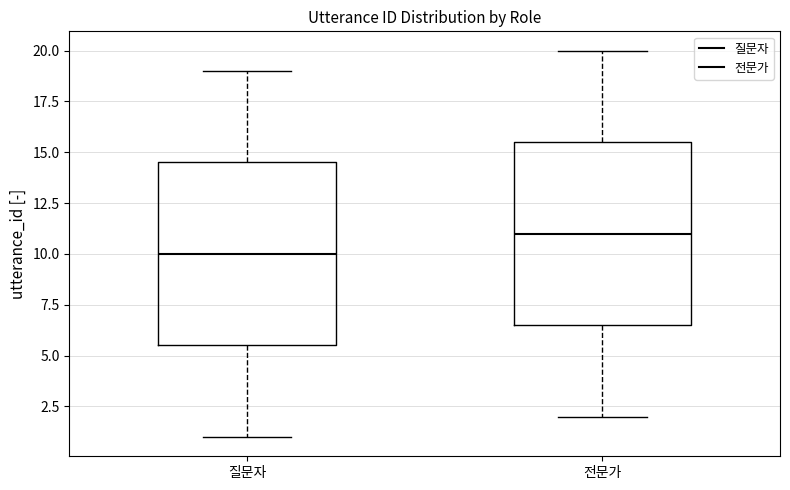

Reading left to right, read every box against the y-axis: the position of its median line, the range the box covers, and the ends of its whiskers. The values are not printed on the chart, so give them approximately, as read against the axis.

질문자: median 10.0, box 5.5 to 14.5, whiskers 1.0 to 19.0
전문가: median 11.0, box 6.5 to 15.5, whiskers 2.0 to 20.0